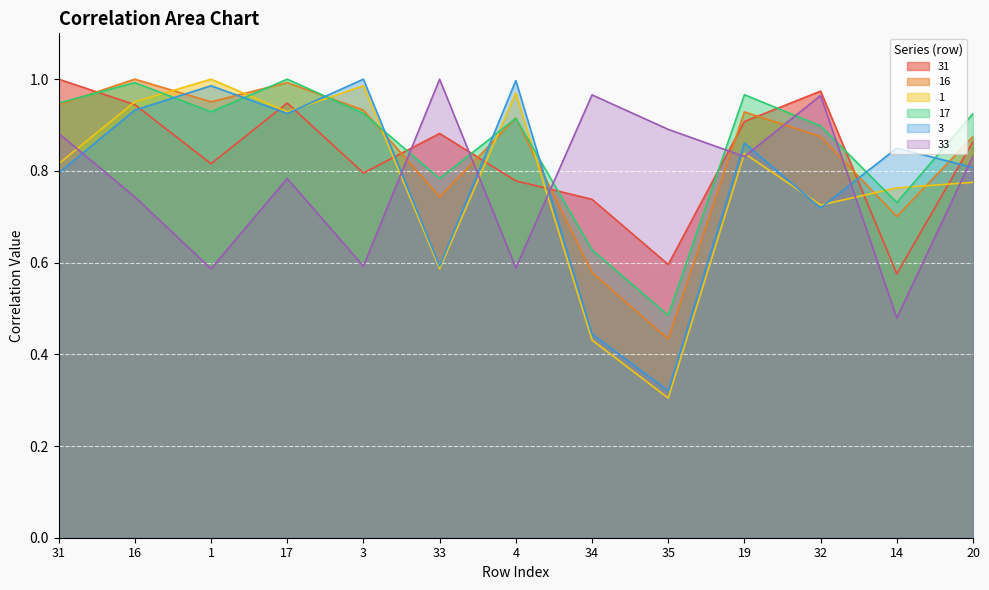

What is the difference between the maximum and minimum values in the 16 series?

0.6